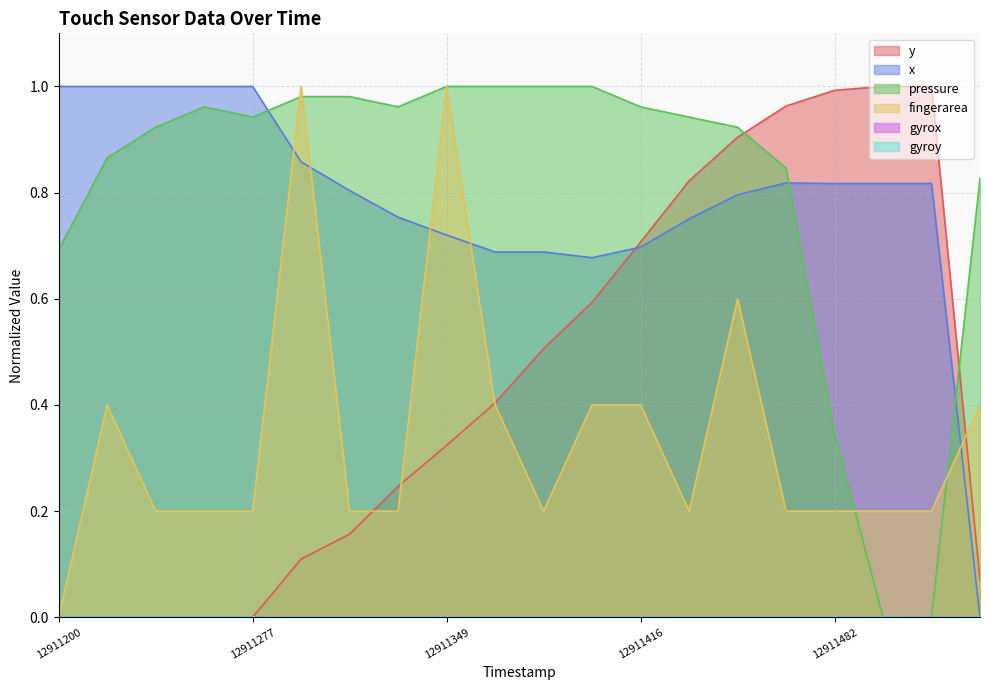

How many values in pressure are above zero?

18